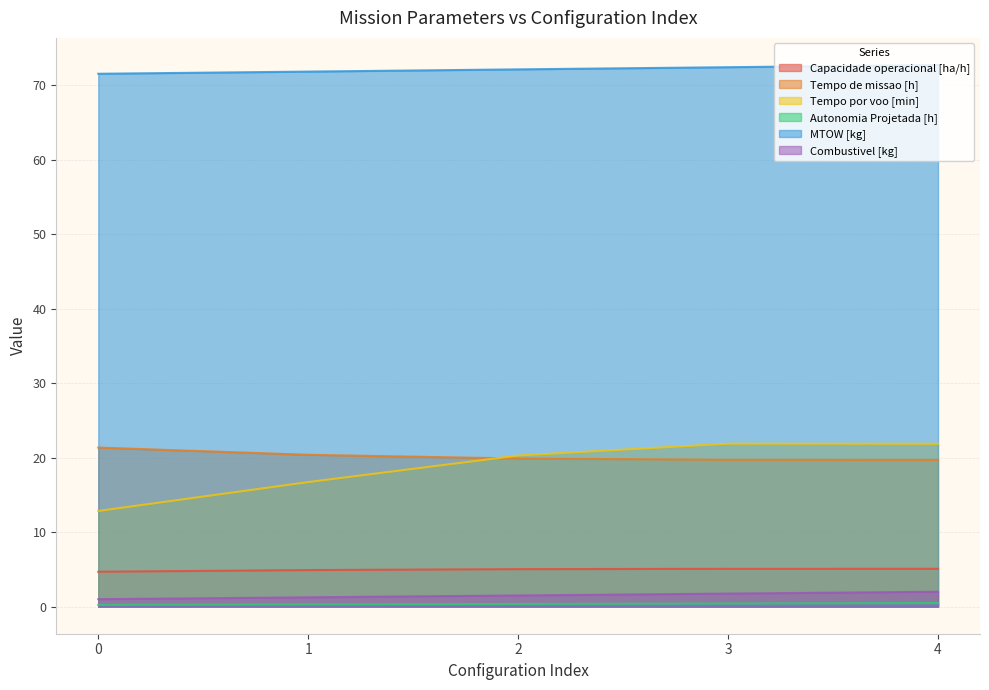

Which series changed the most between 1 and 2?

Tempo por voo [min]